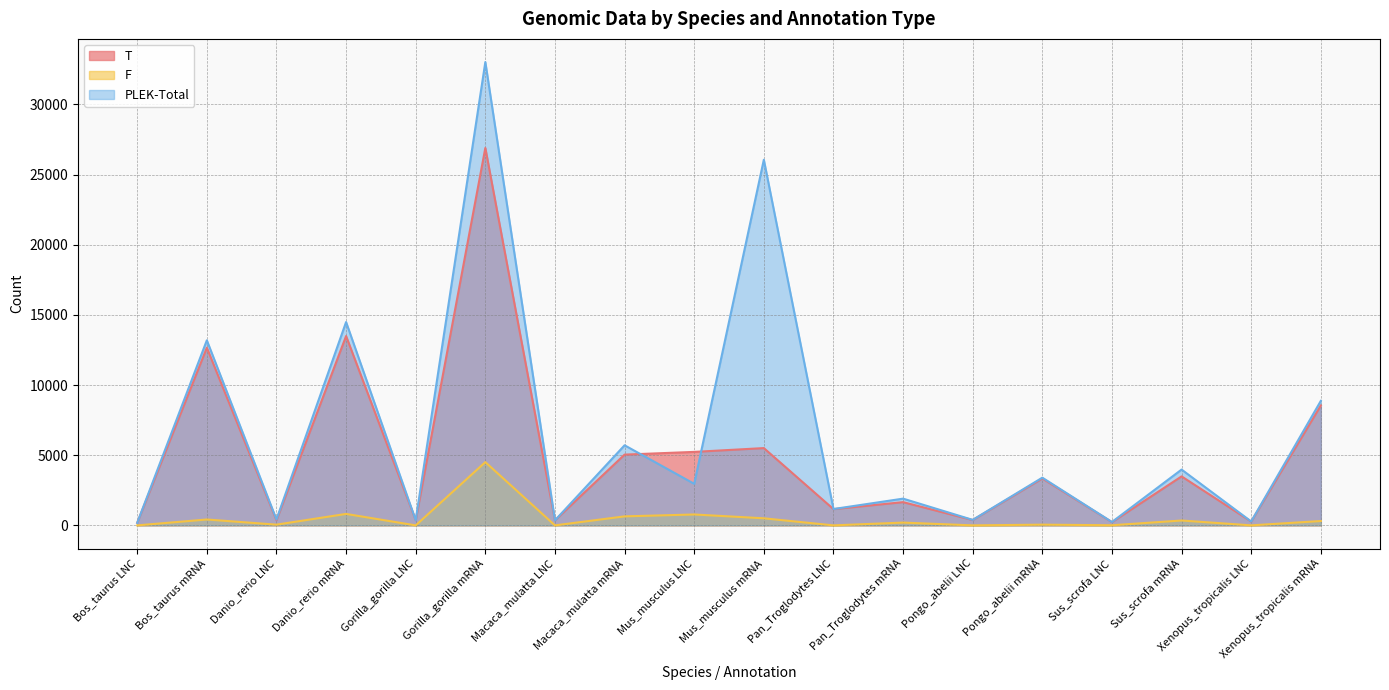

What is the difference between the second highest and minimum values in the F series?

817